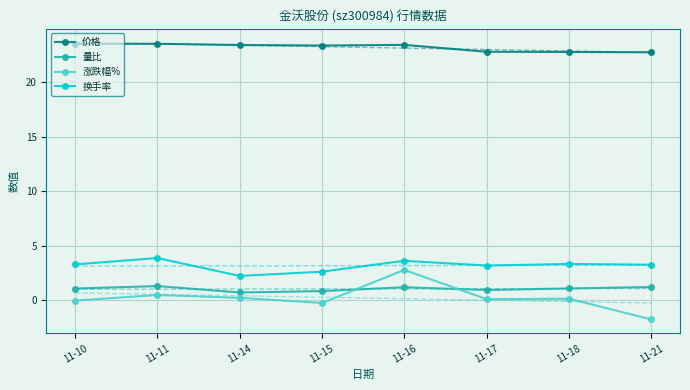

Which series has the largest range (max minus min)?

涨跌幅%